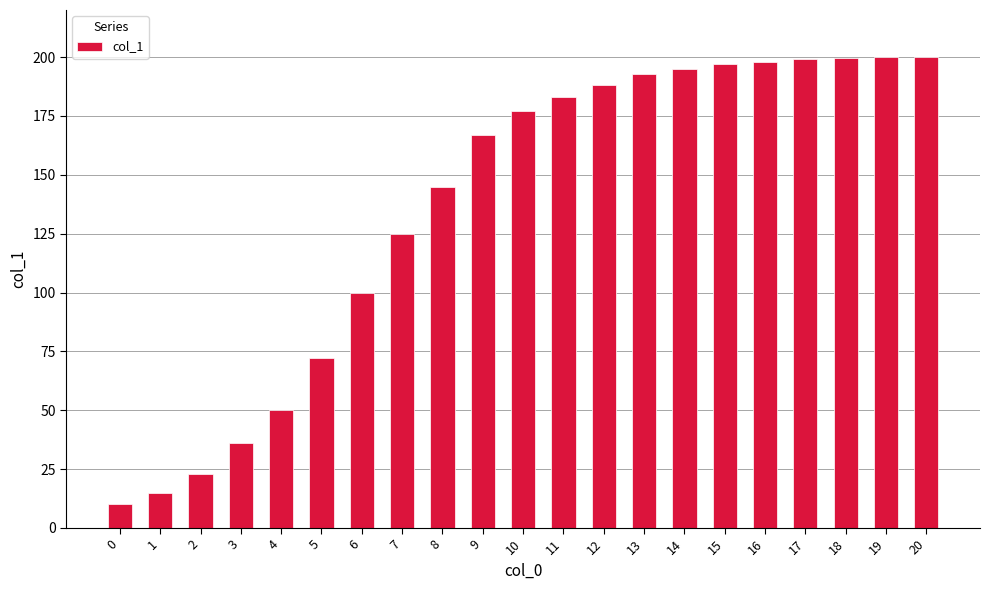

What is the change in value from 1 to 12?

+173.0